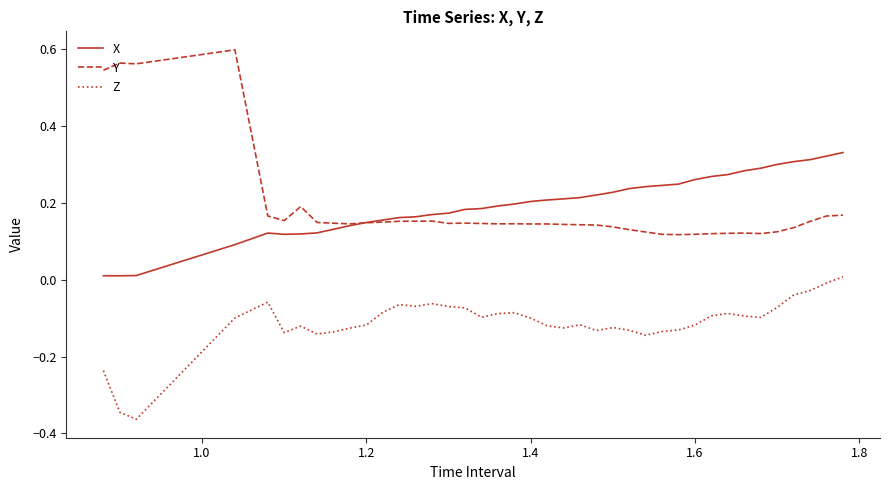

True or false: Y and Z intersect in this chart.

False